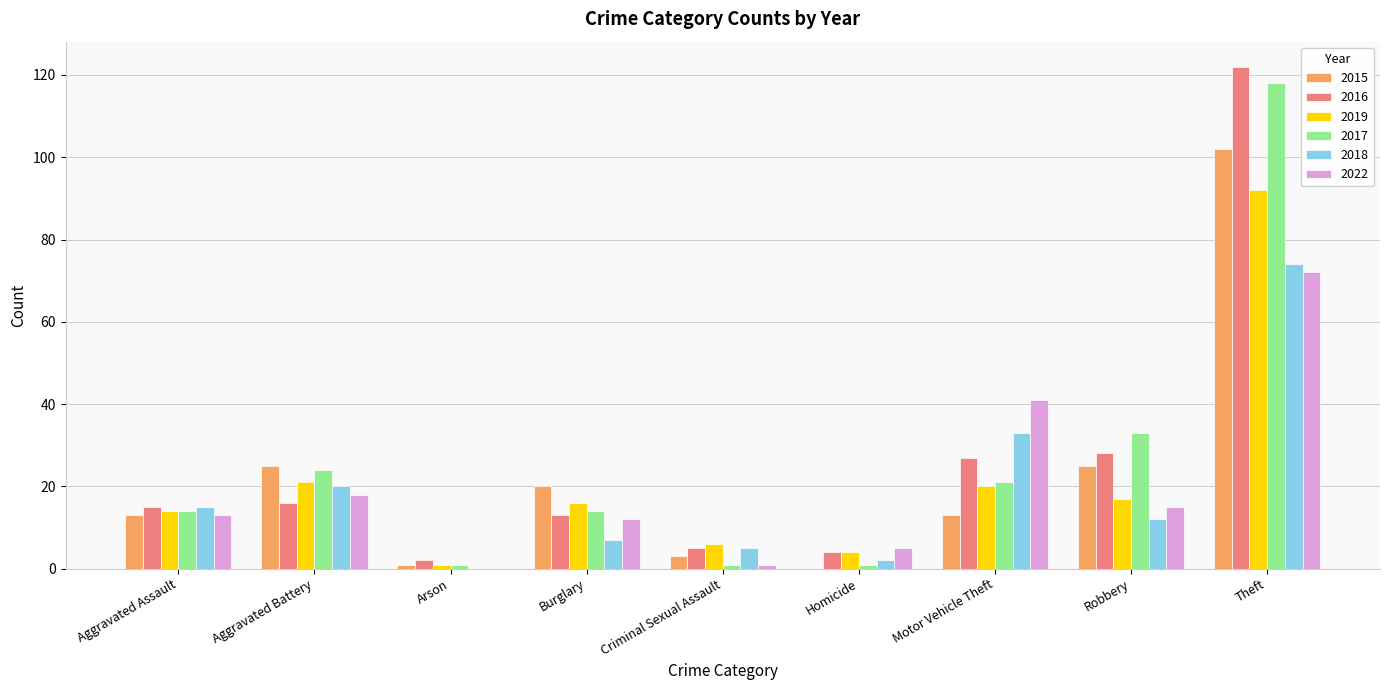

How many groups of bars are there?

9